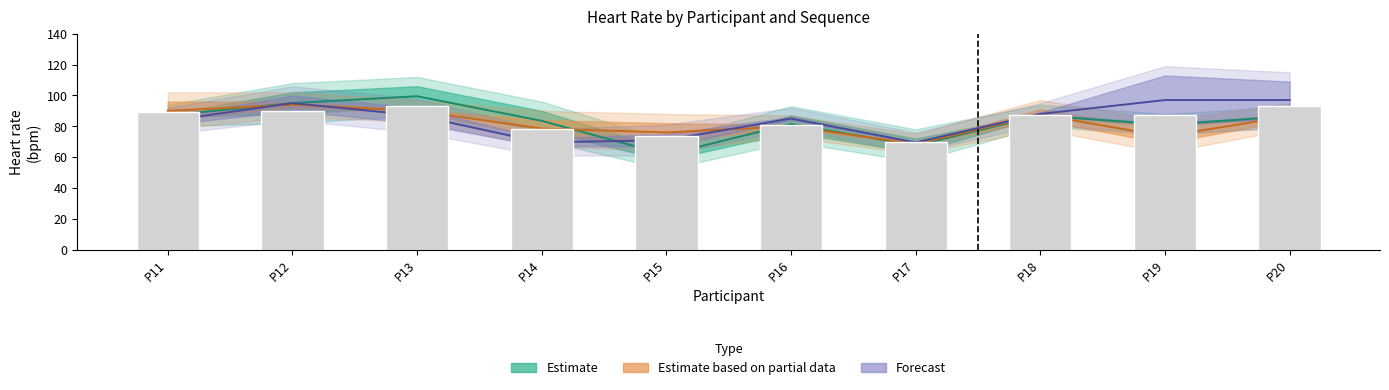

What is the sum of all Heart rate stop (green) values?

822